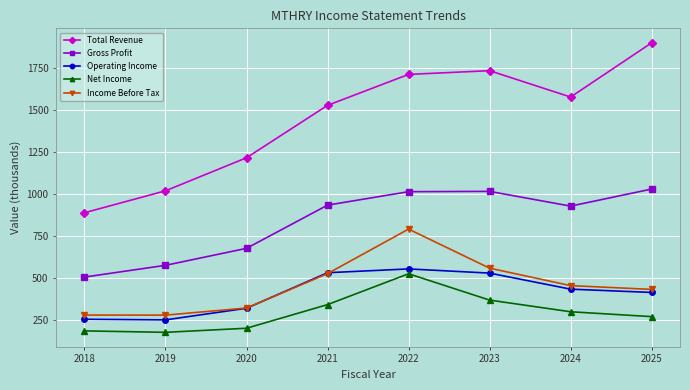

What is the average value of the Gross Profit series?

835.8